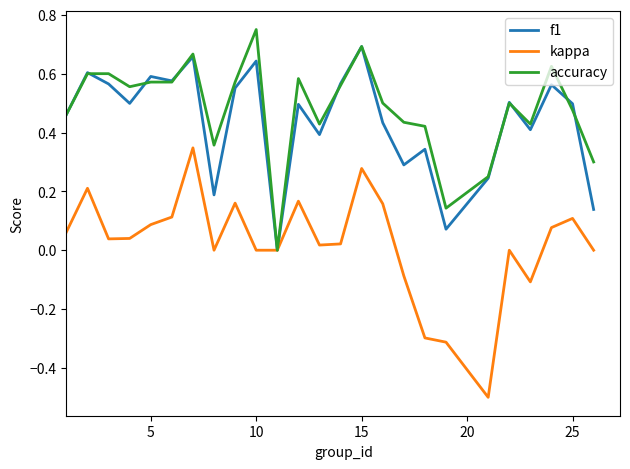

List the series in order of their peak value, lowest first.

kappa, f1, accuracy